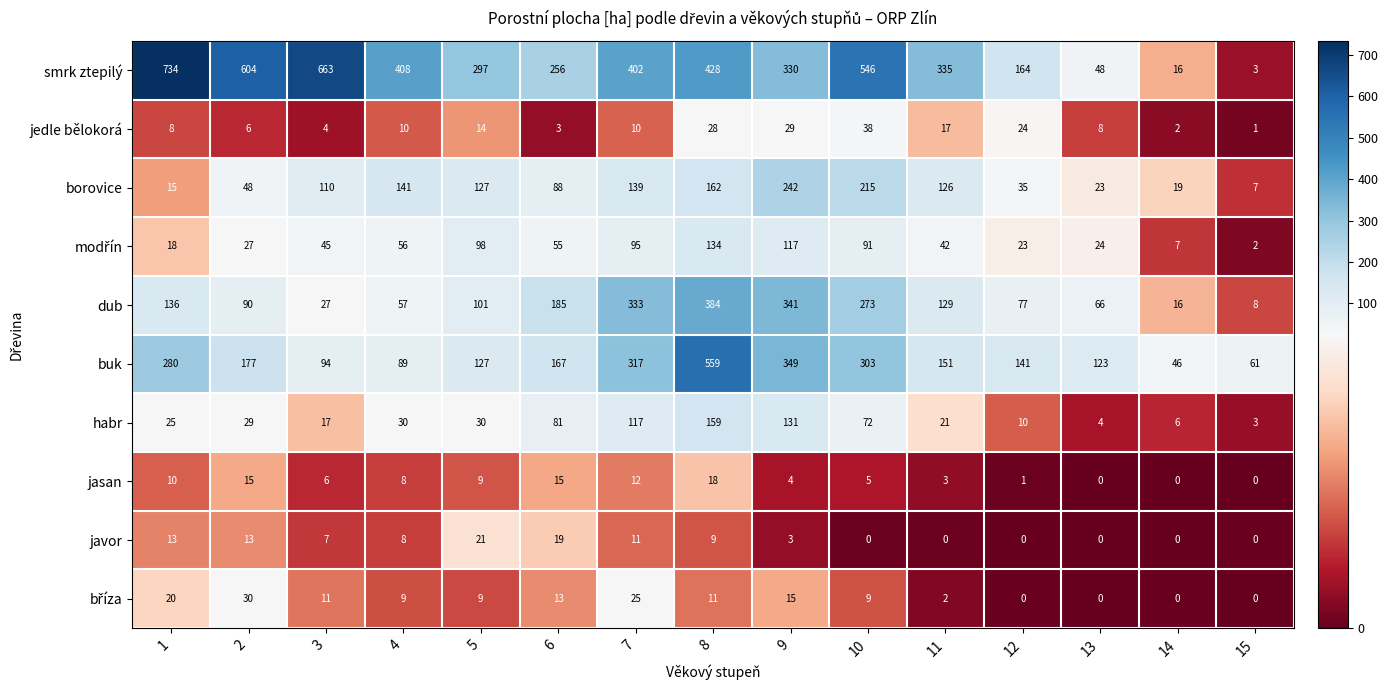

Which series has the largest total across all categories?

smrk ztepilý